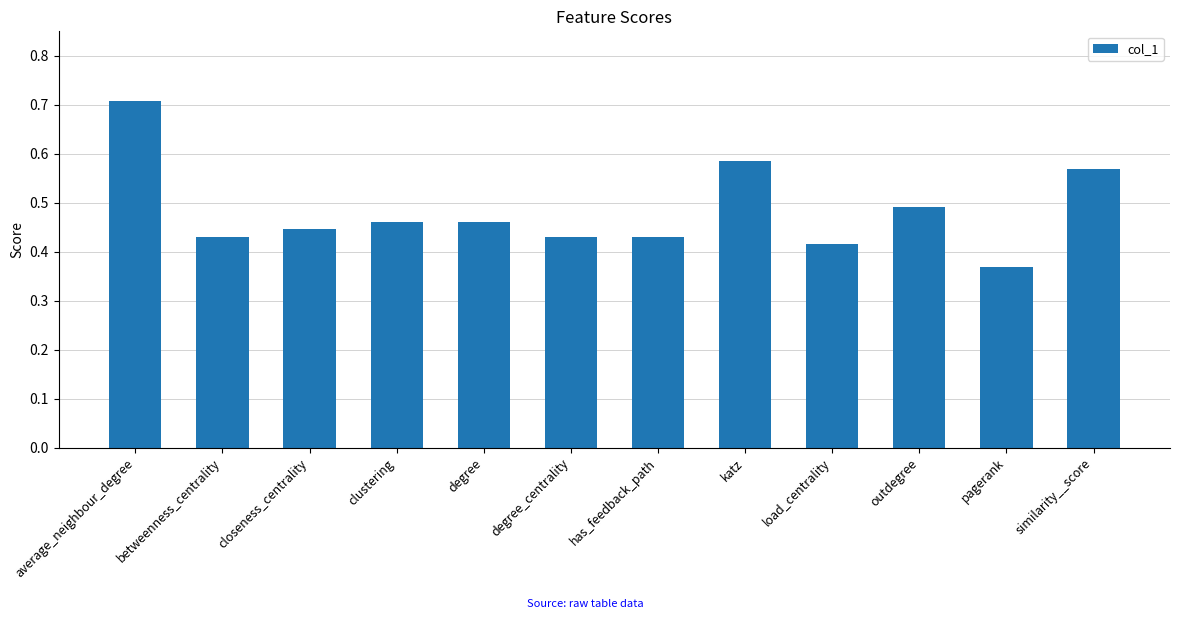

Count the number of data series in this chart.

1